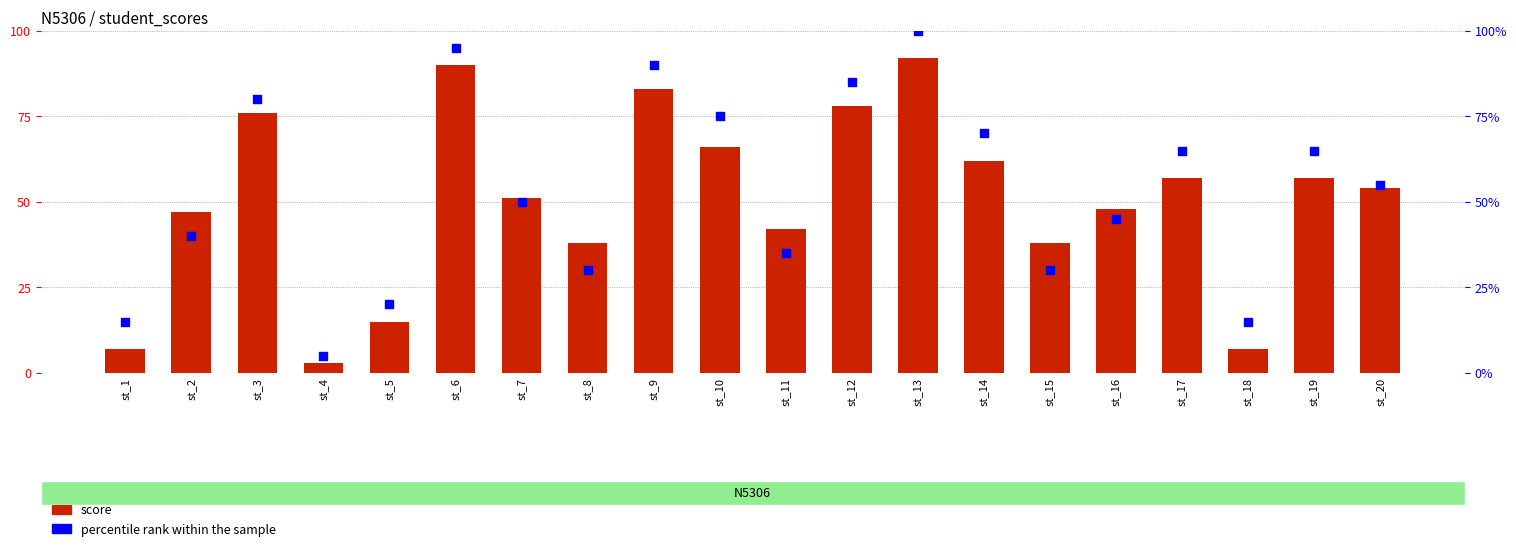

At how many categories does at least one series exceed 27?

16